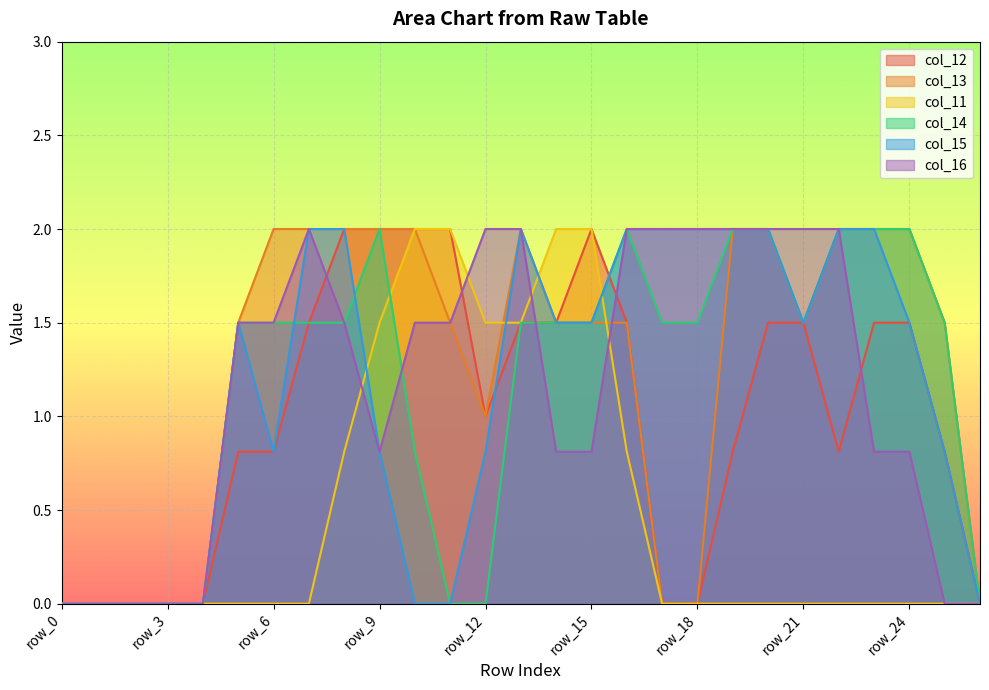

What are all the series names shown in the legend?

col_12, col_13, col_11, col_14, col_15, col_16